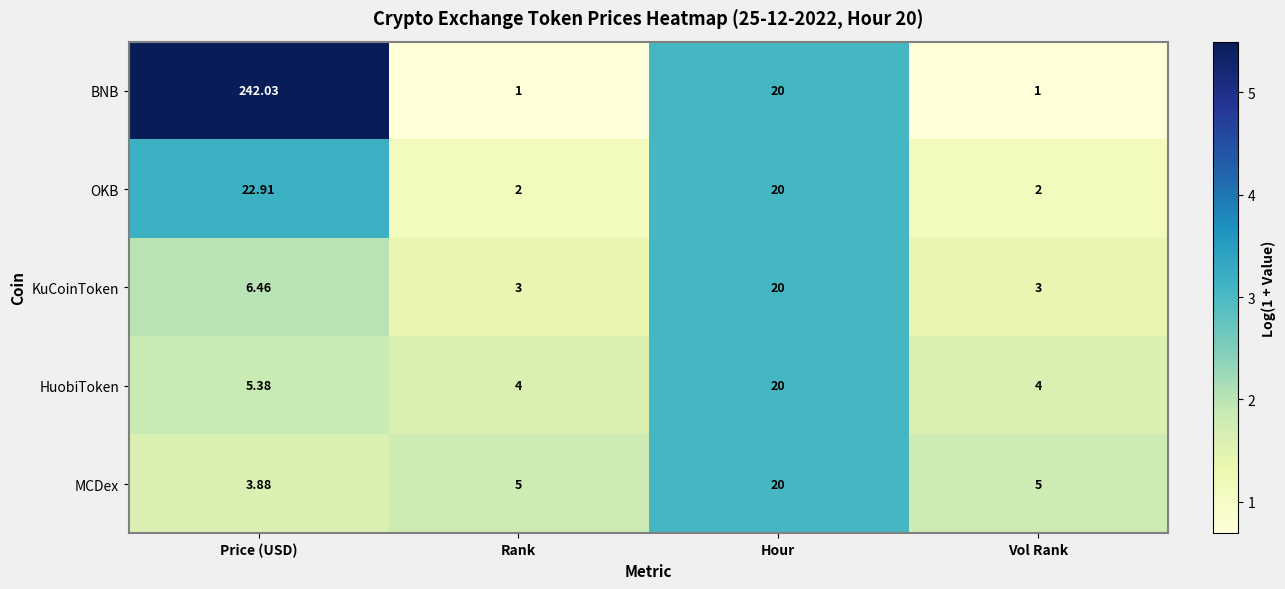

At Rank, list the series in order from smallest to largest.

BNB, OKB, KuCoinToken, HuobiToken, MCDex